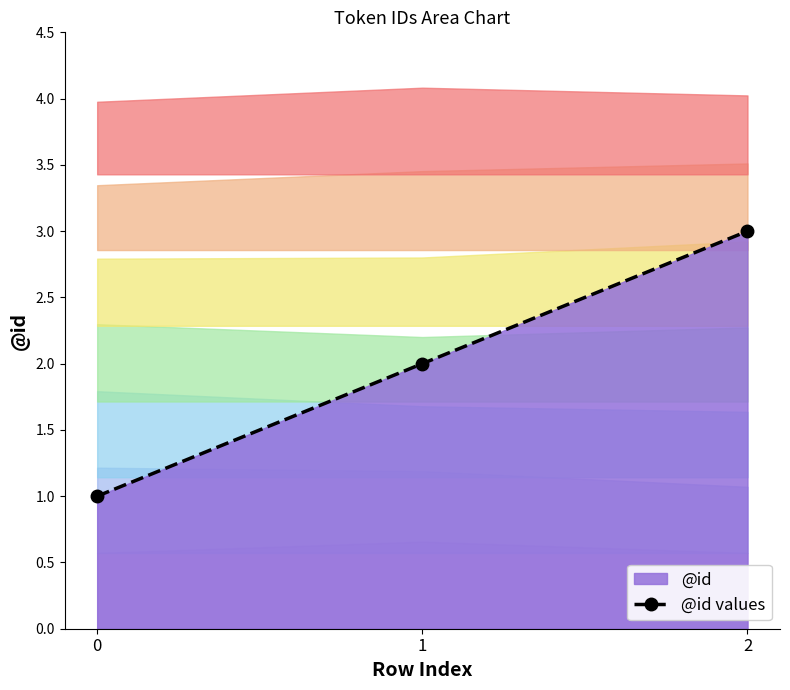

Which label corresponds to the largest value in the chart?

2